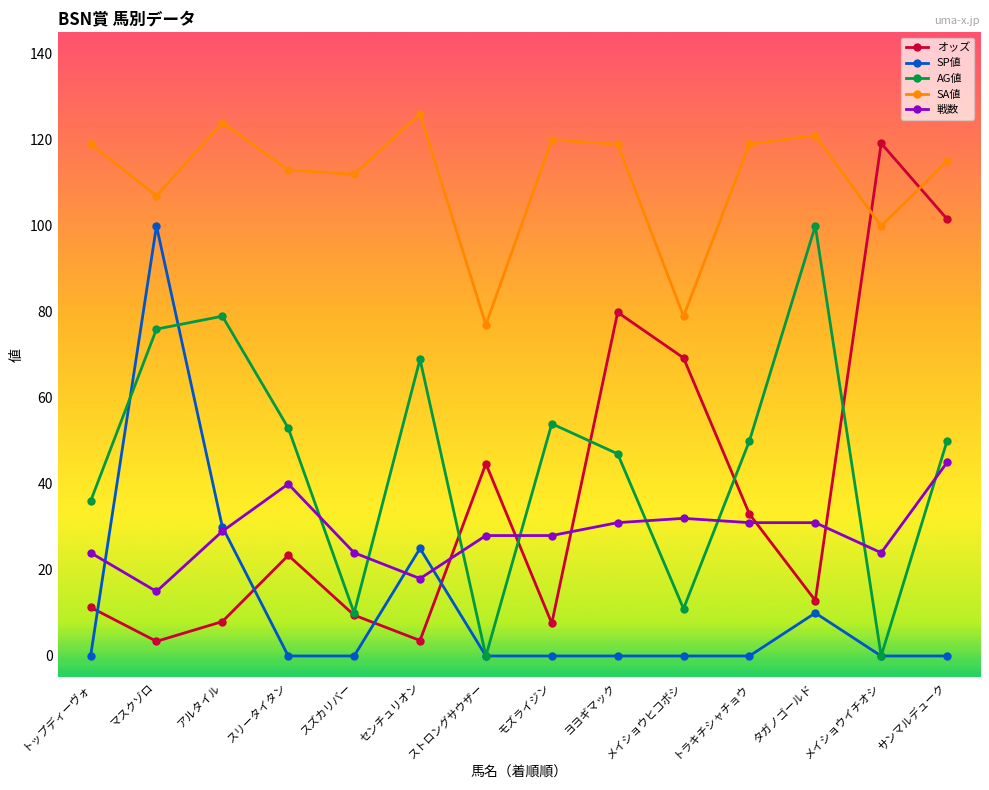

Which series has the largest total across all categories?

SA値